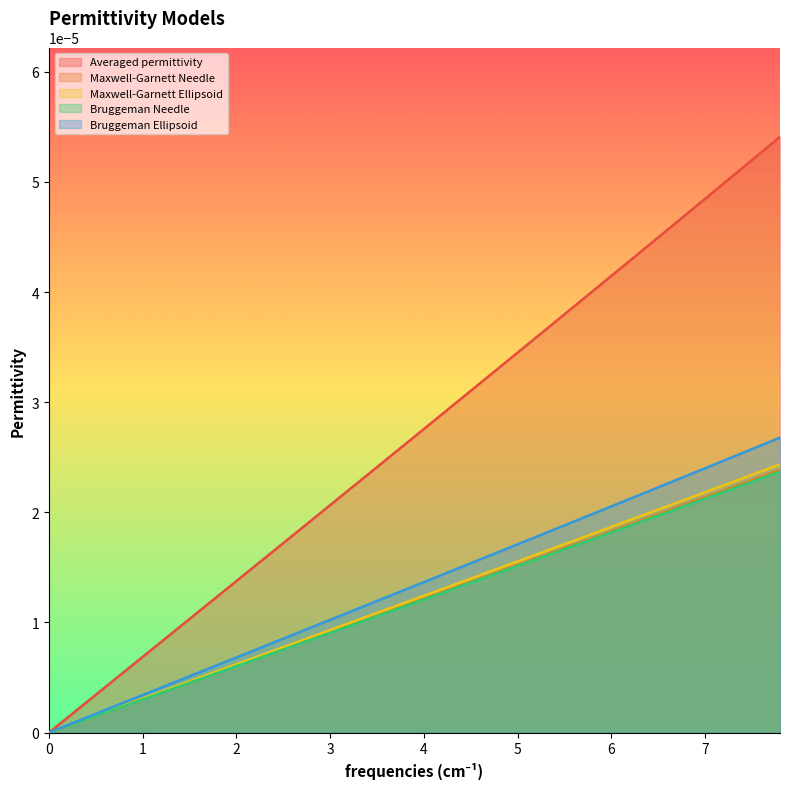

Does the chart have visible grid lines?

No